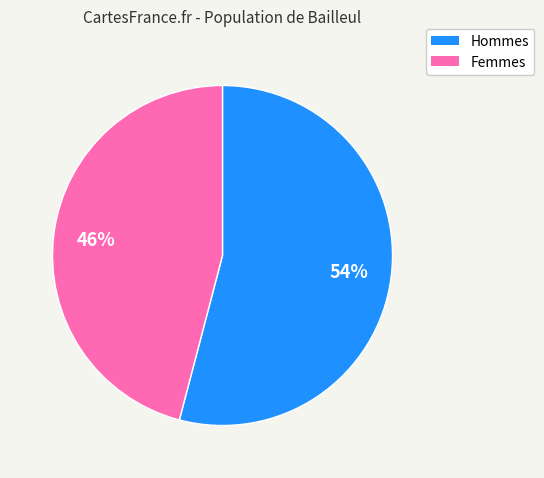

To the nearest percent, what is the average slice percentage?

50%